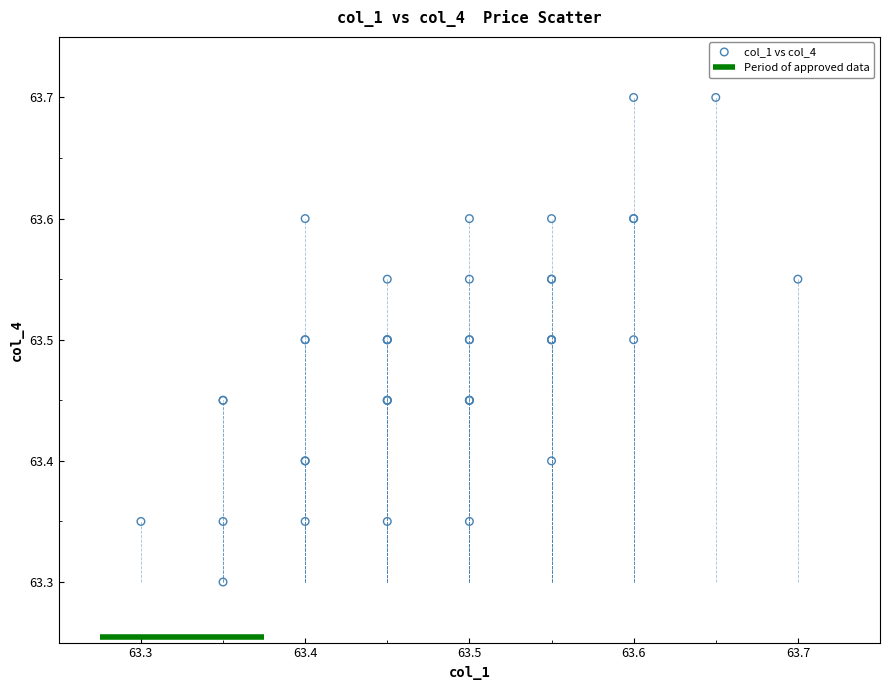

What Y value in the scatter plot is closest to 63?

63.3